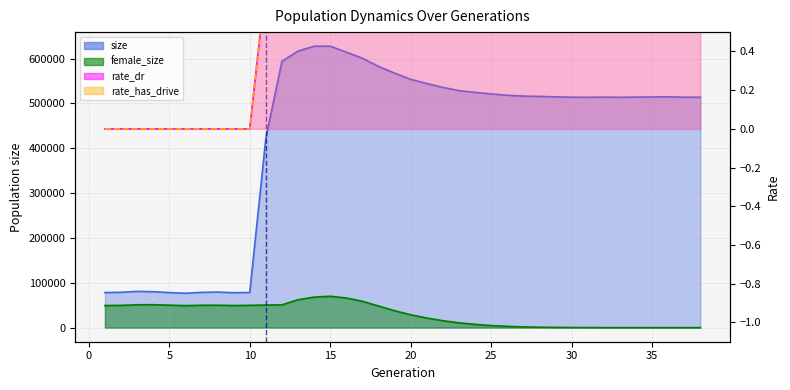

Which has a higher value, 25 or 12?

12